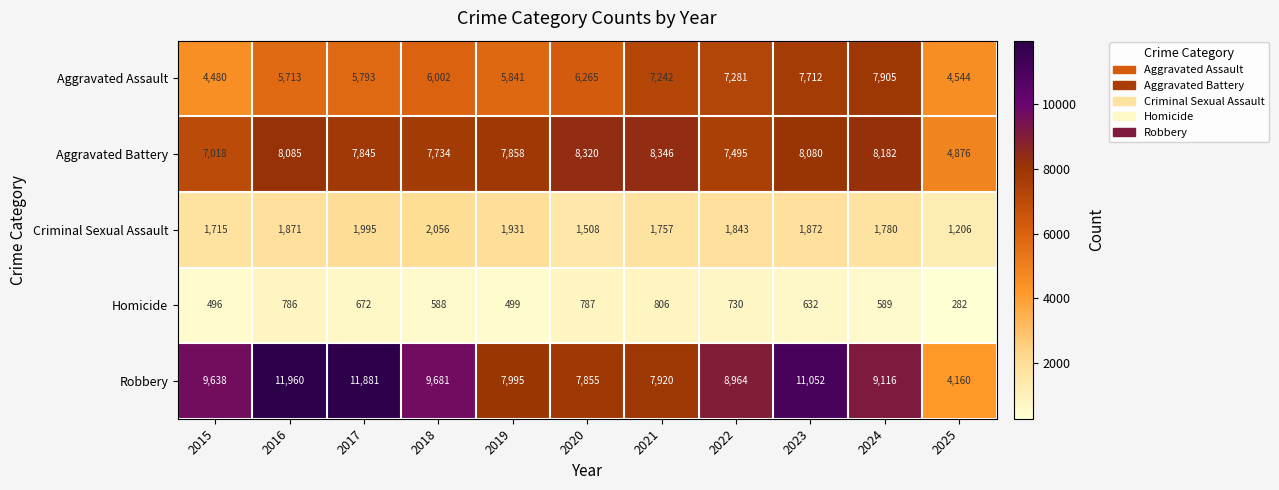

Which series has the largest total across all categories?

Robbery